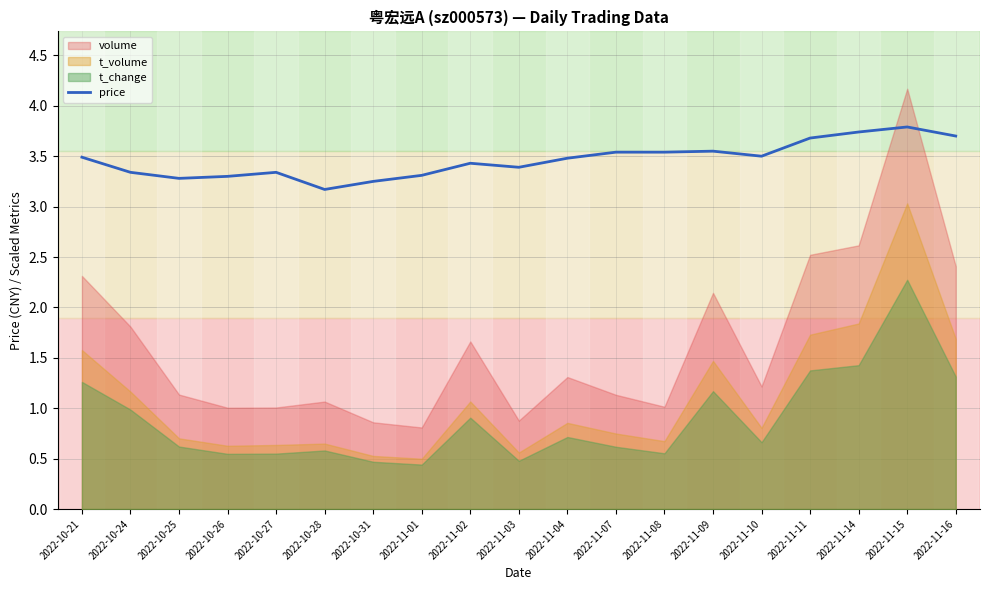

What is the highest value of the price series?

3.8